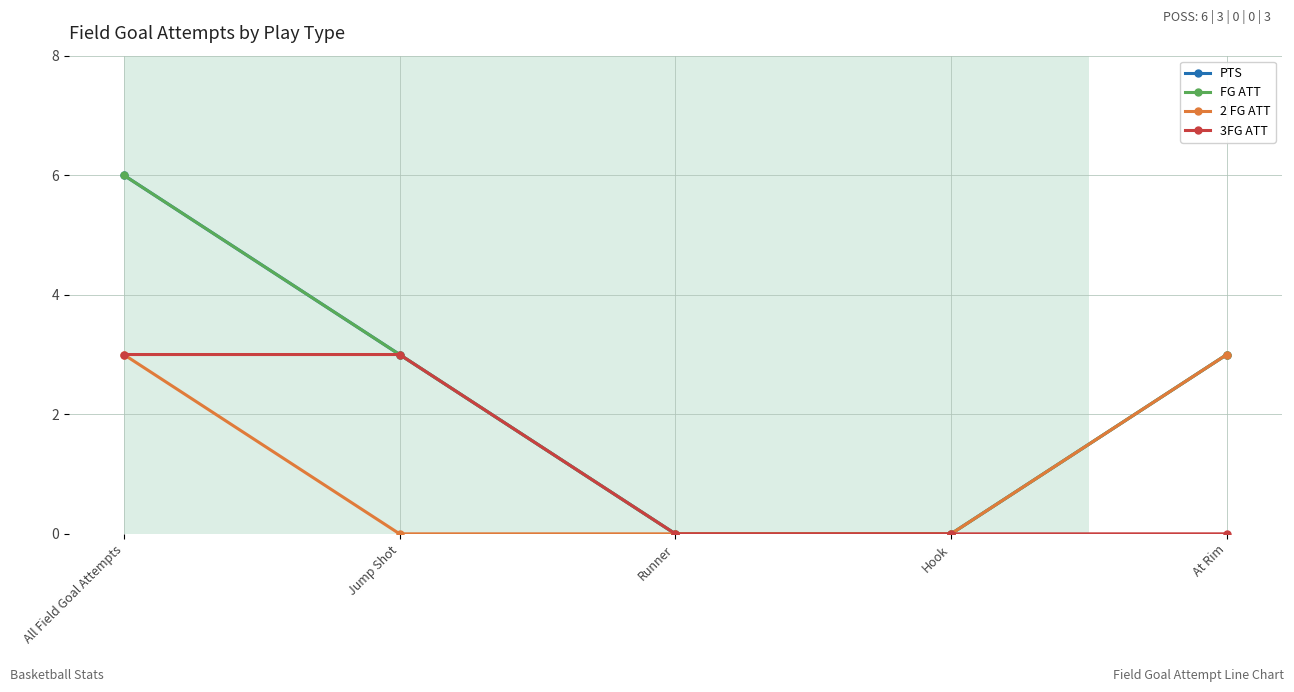

Does the chart have visible grid lines?

Yes